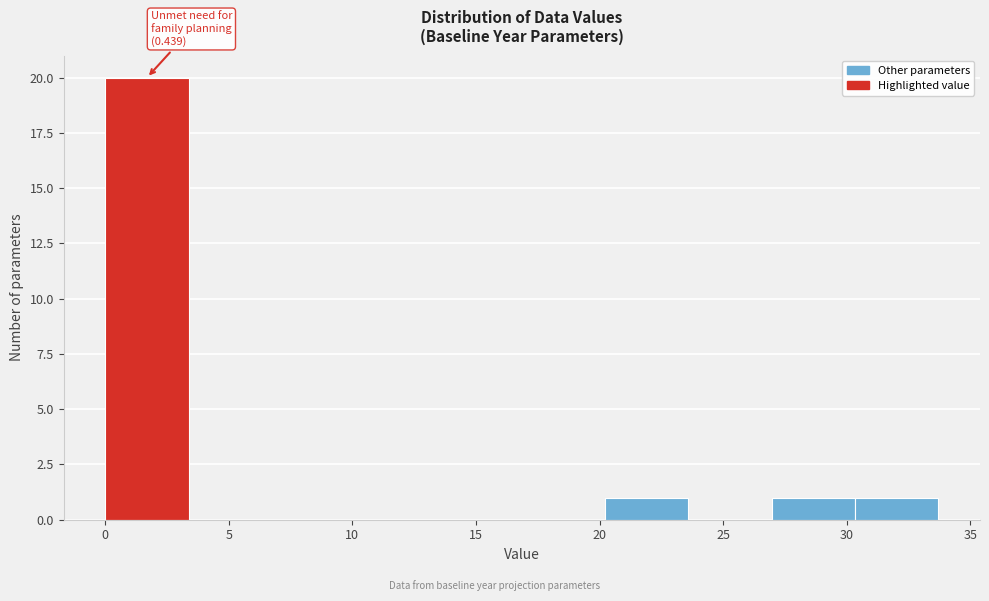

Which range on the x-axis has the tallest bar?

0.0 to 3.5